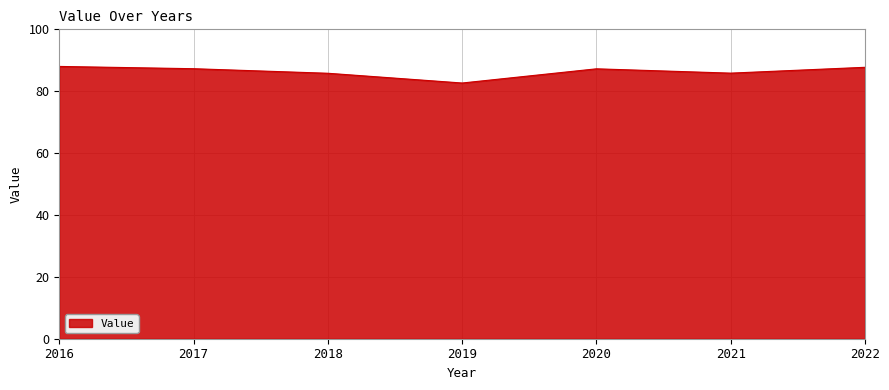

Which category has the lowest value across all series?

2019